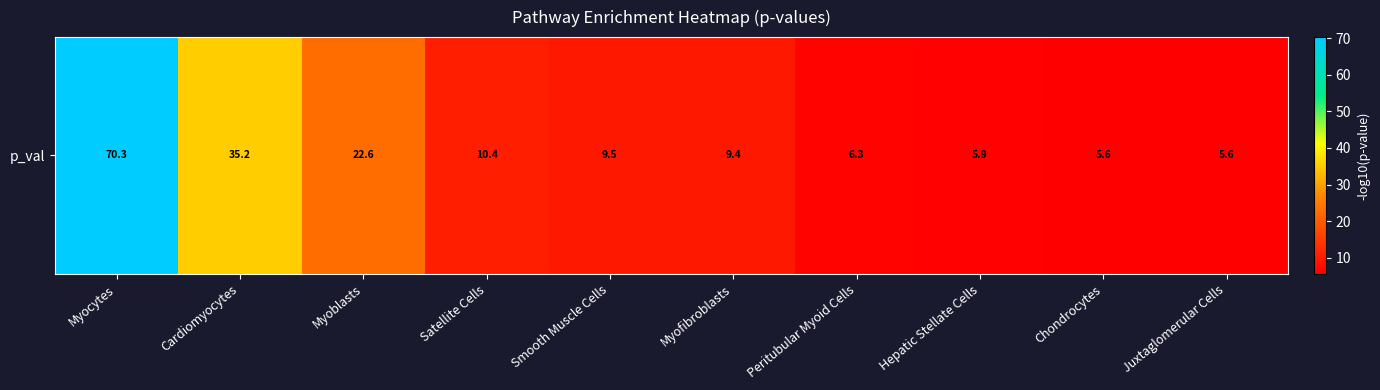

Where does the data first go above 9?

Myocytes